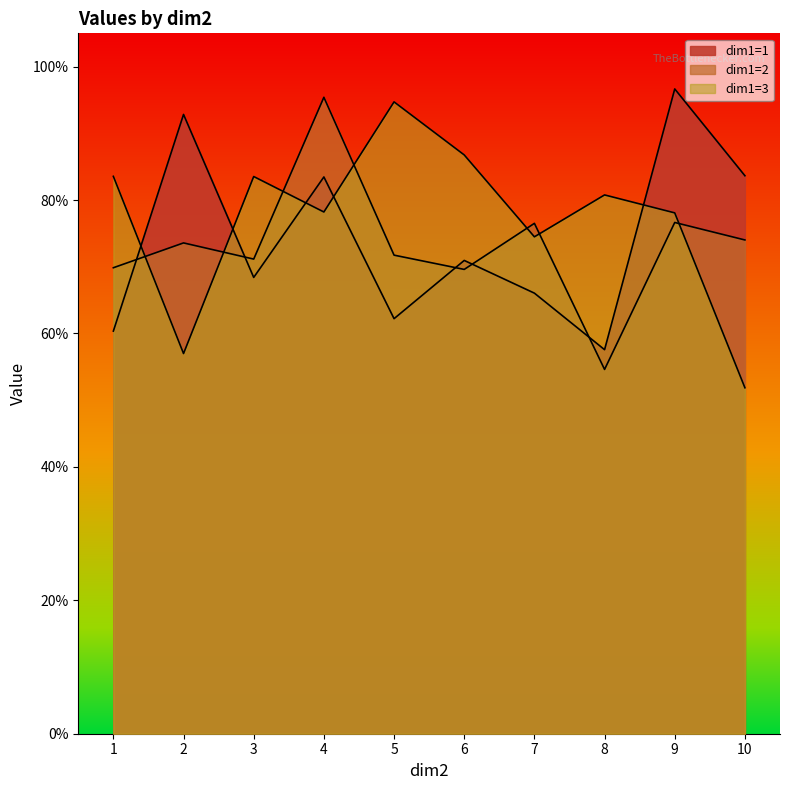

At which label is dim1=3 closest to 0?

10